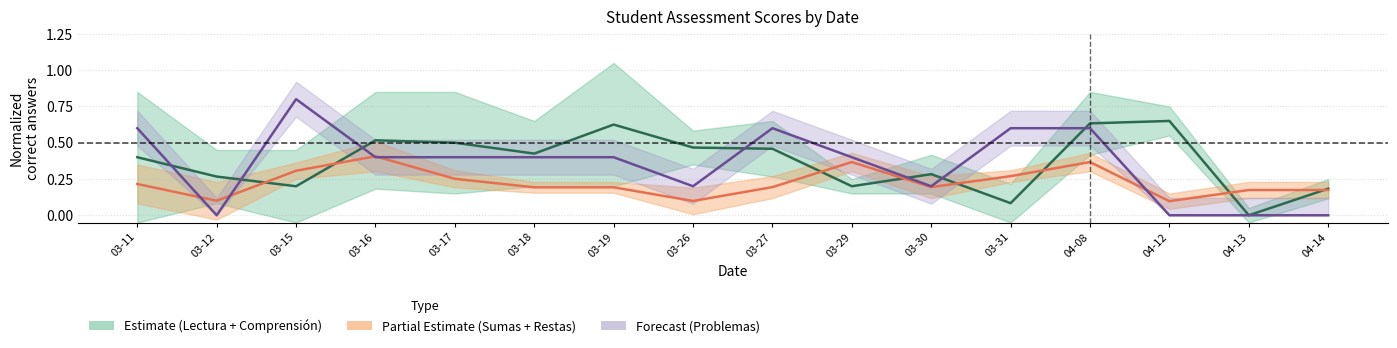

Read the Forecast (Problemas) value at 03-17.

0.4